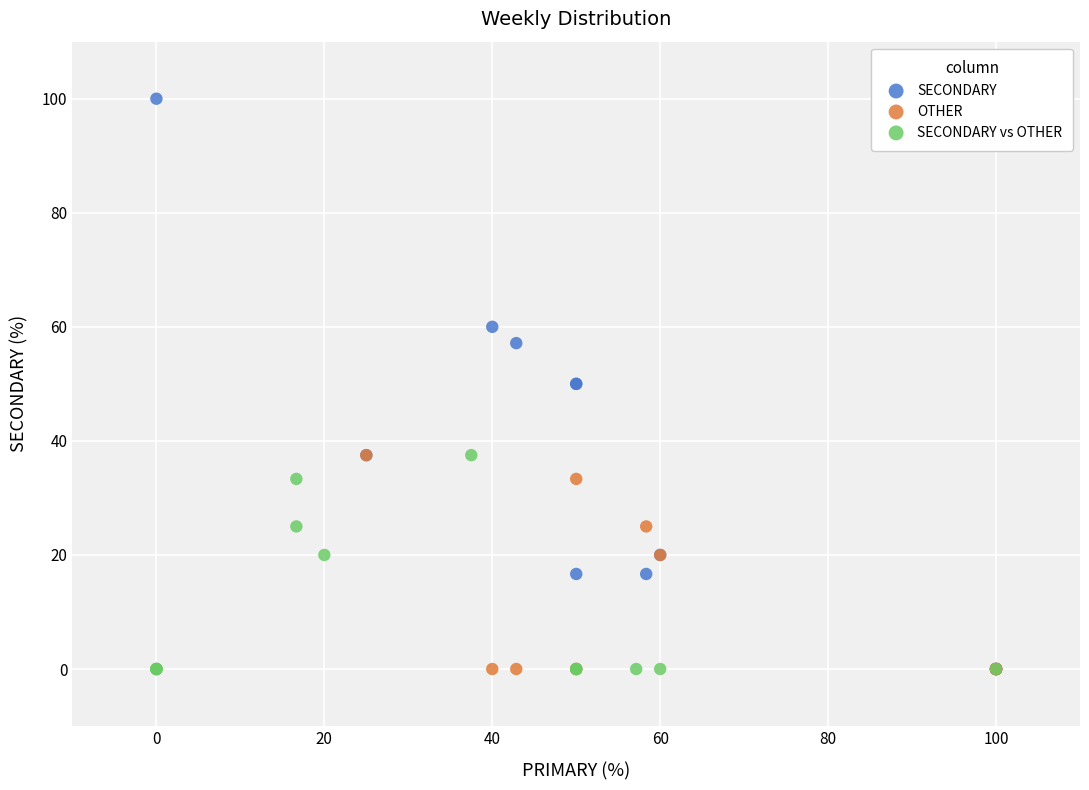

Which series has the widest spread of Y values?

SECONDARY